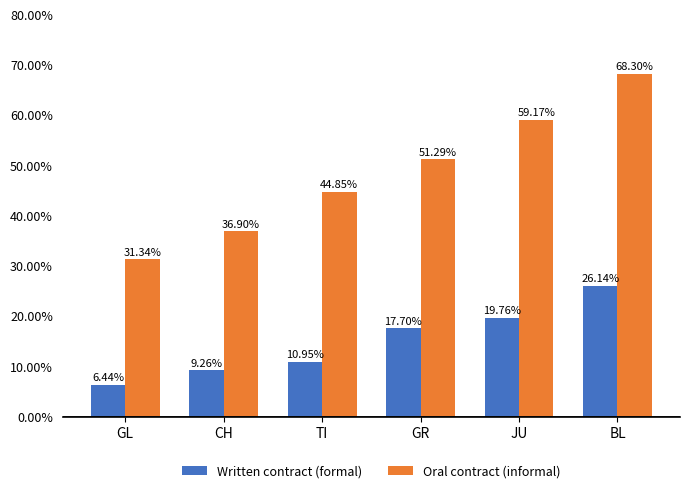

What is the average value of the Oral contract (informal) series?

48.6